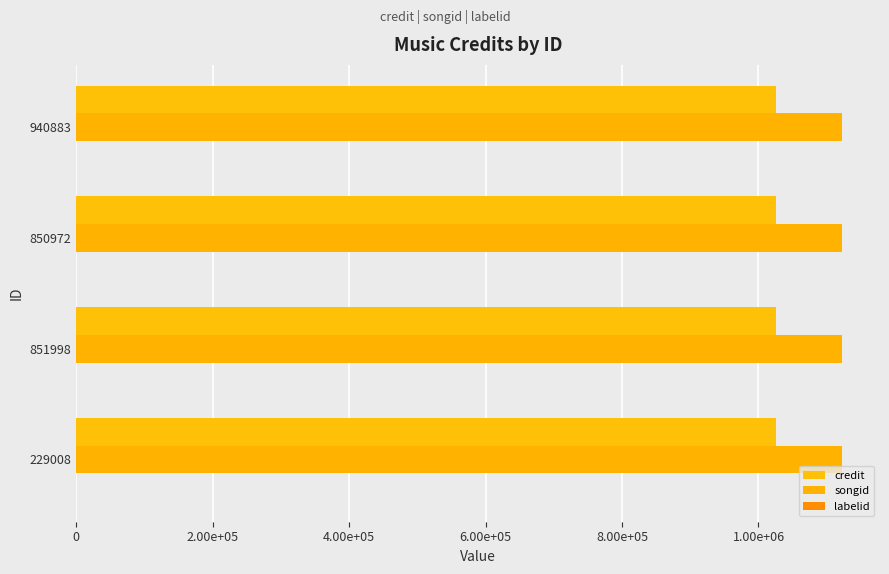

At how many categories does at least one series exceed 375894?

4